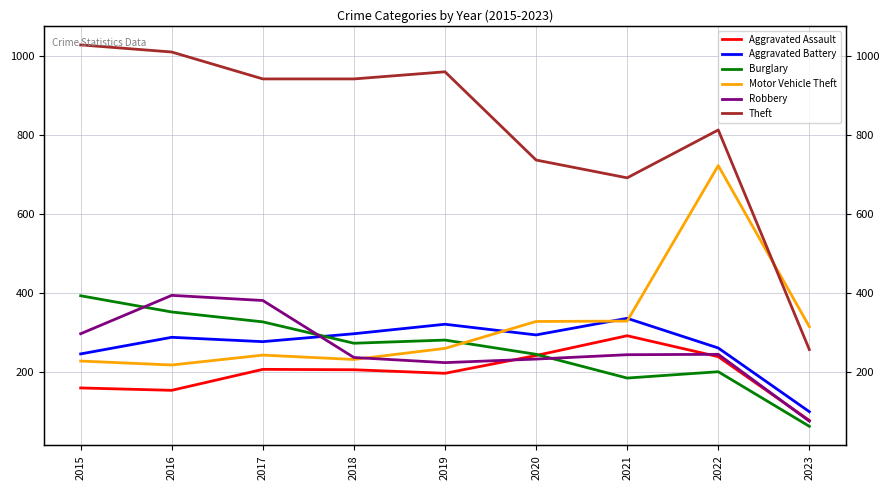

List the labels in order of Theft value, smallest first.

2023, 2021, 2020, 2022, 2017, 2018, 2019, 2016, 2015